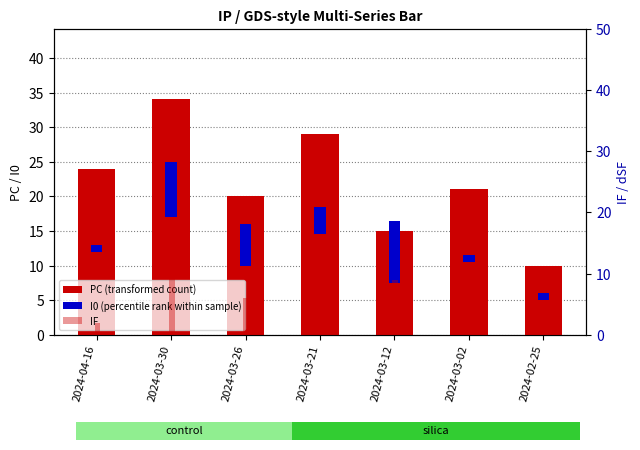

Reading left to right, transcribe all the data shown in this chart.

PC (transformed count): 2024-04-16=24	2024-03-30=34	2024-03-26=20	2024-03-21=29	2024-03-12=15	2024-03-02=21	2024-02-25=10
I0 (percentile rank within sample): 2024-04-16=1	2024-03-30=8	2024-03-26=6	2024-03-21=4	2024-03-12=9	2024-03-02=1	2024-02-25=1
IF: 2024-04-16=2	2024-03-30=10	2024-03-26=6	2024-03-21=5	2024-03-12=9	2024-03-02=2	2024-02-25=1